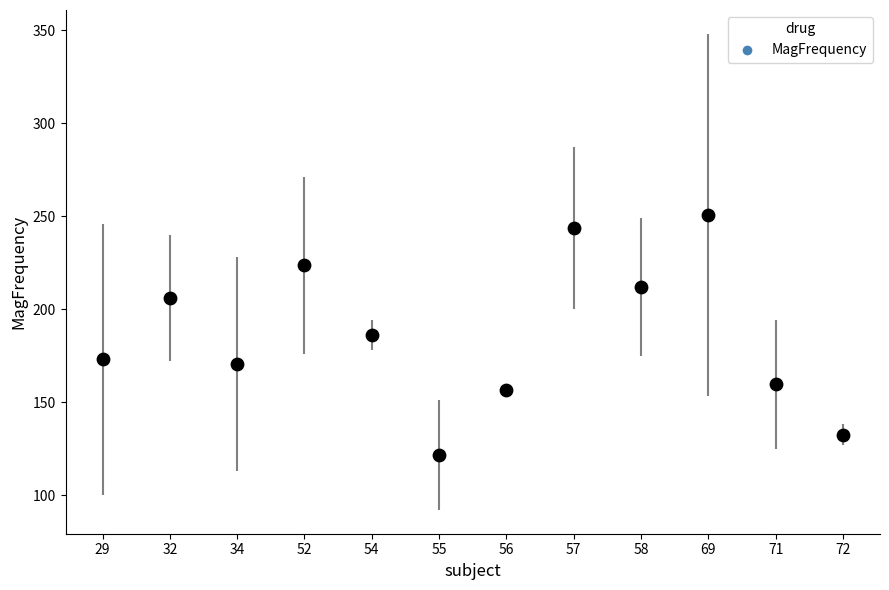

What is the range of Y values (max minus min)?

129.0